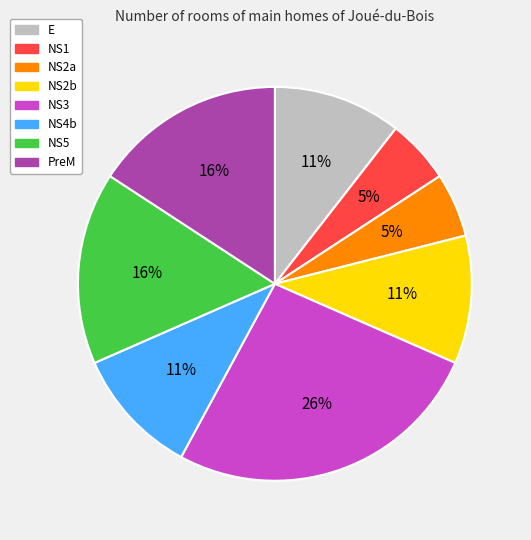

To the nearest percent, what is the difference between the largest and smallest slice percentages?

21%